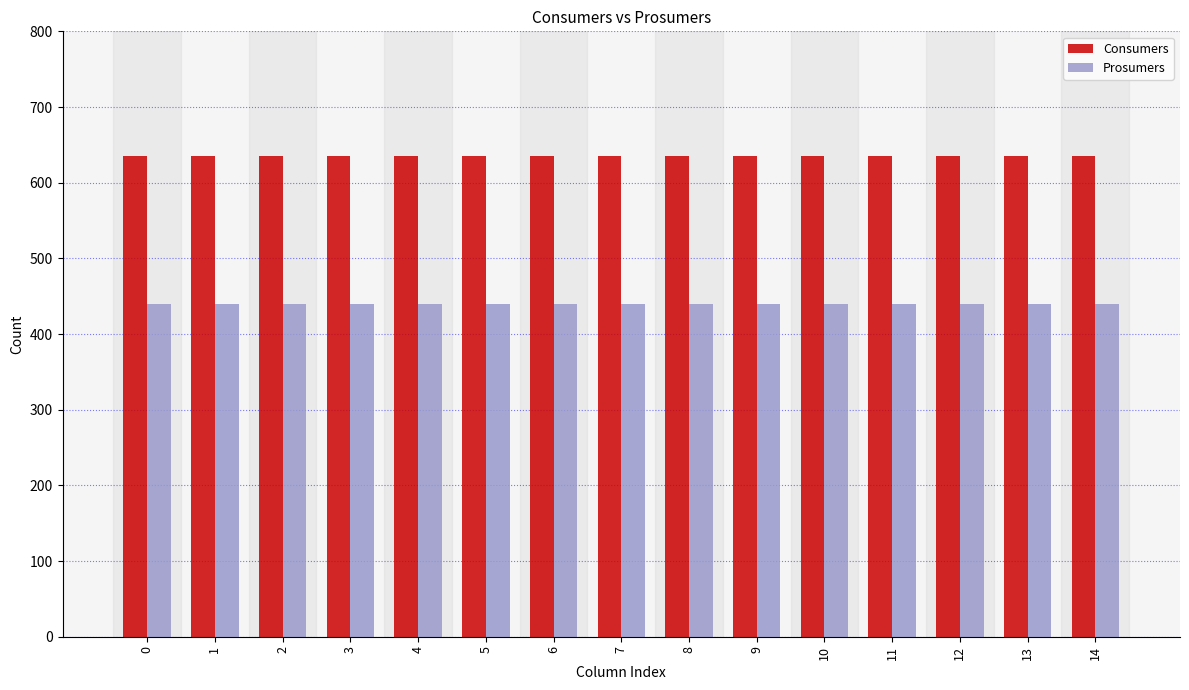

List the series in order of their peak value, lowest first.

Prosumers, Consumers